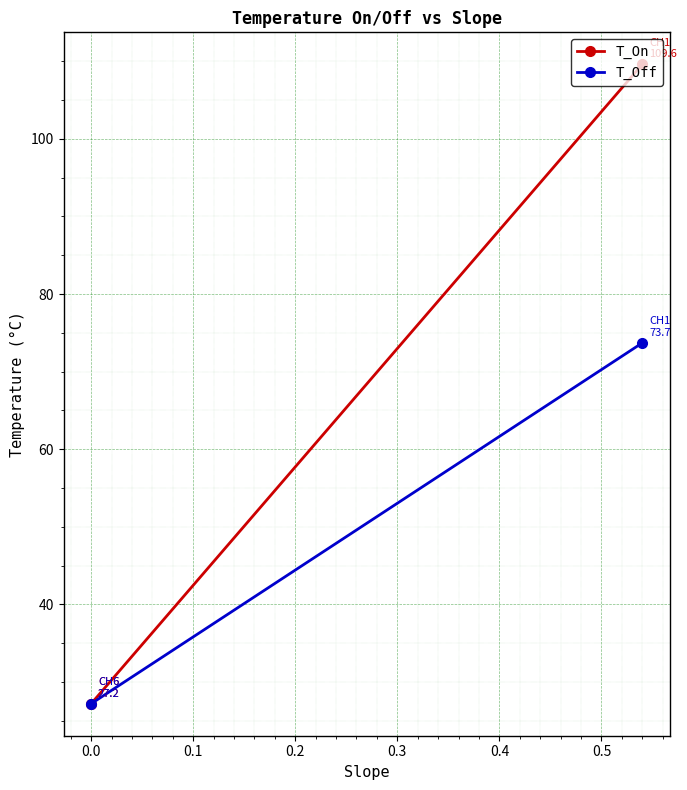

What are all the series names shown in the legend?

T_On, T_Off